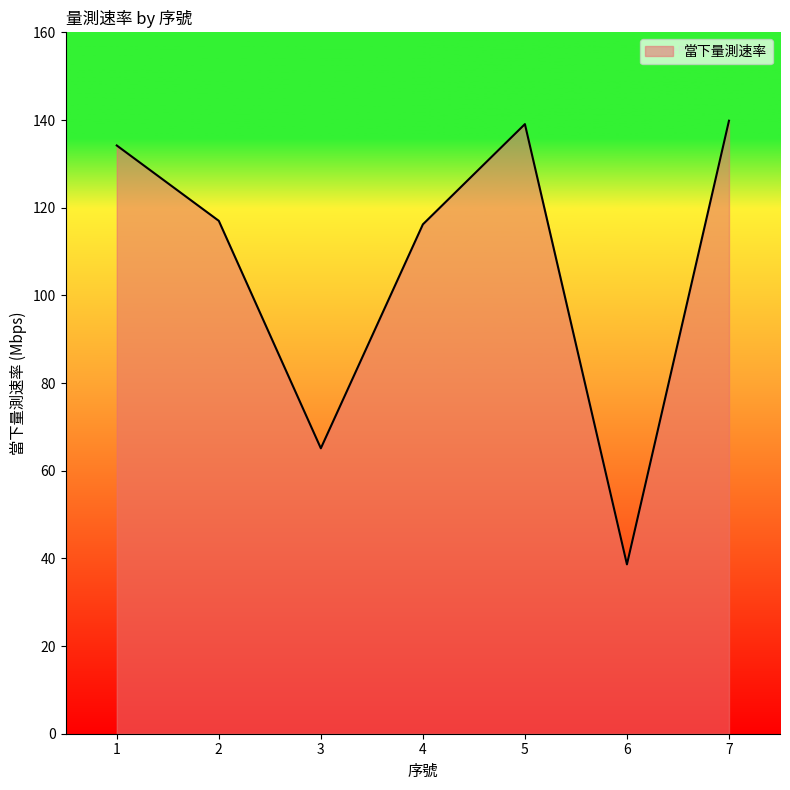

What is the difference between the values at 2 and 5?

22.1